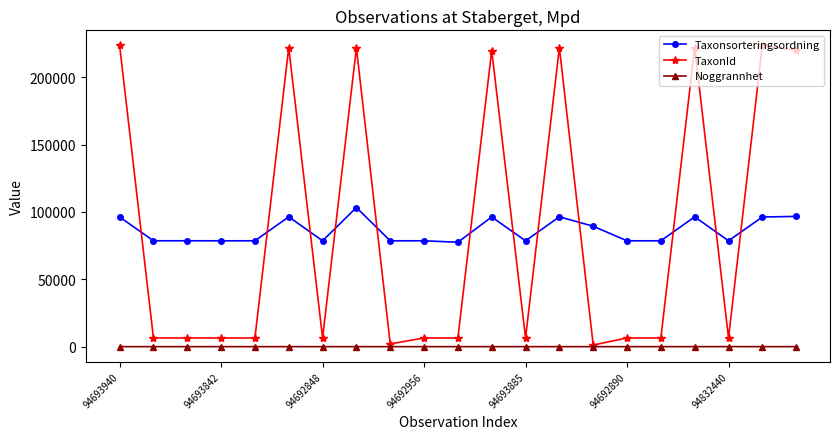

What is the highest value of the TaxonId series?

223591